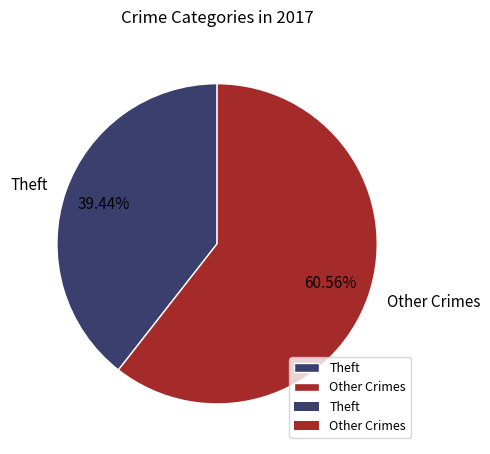

What is the ratio of the value at Theft to the value at Other Crimes?

0.7